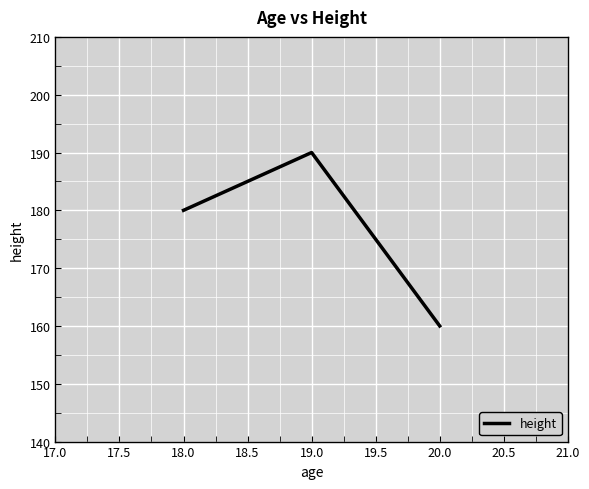

Is it true that the value at 19.0 is 190?

True